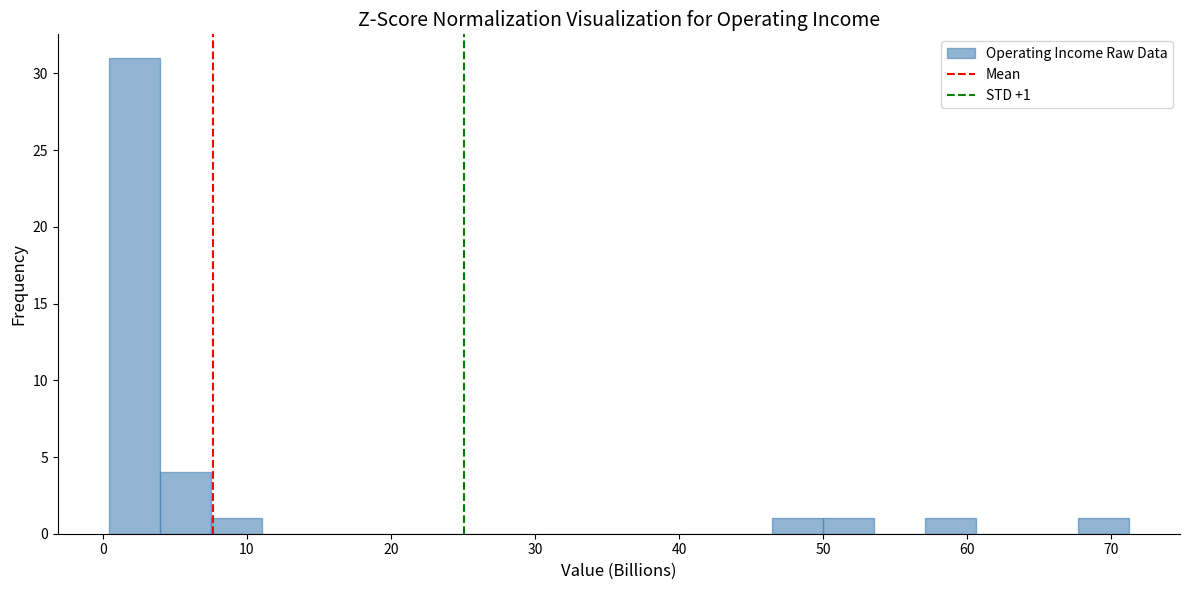

Around what value on the x-axis is the tallest bar? Give the approximate position of its centre, as read against the axis.

2